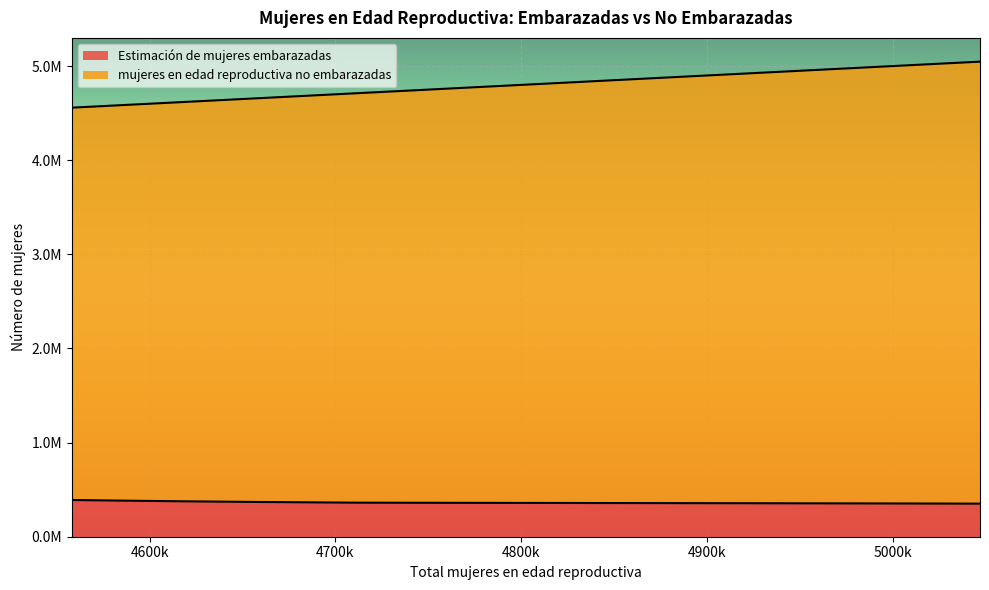

Reading right to left, extract all data points from this chart.

Estimación de mujeres embarazadas: 5047000=351584.1	4985000=353864.0	4914000=356013.0	4838000=358046.6	4771000=359926.0	4712000=361666.2	4658000=369233.3	4617000=376518.5	4585000=383512.0	4558000=390204.1
mujeres en edad reproductiva no embarazadas: 5047000=5047000.0	4985000=4985000.0	4914000=4914000.0	4838000=4838000.0	4771000=4771000.0	4712000=4712000.0	4658000=4658000.0	4617000=4617000.0	4585000=4585000.0	4558000=4558000.0